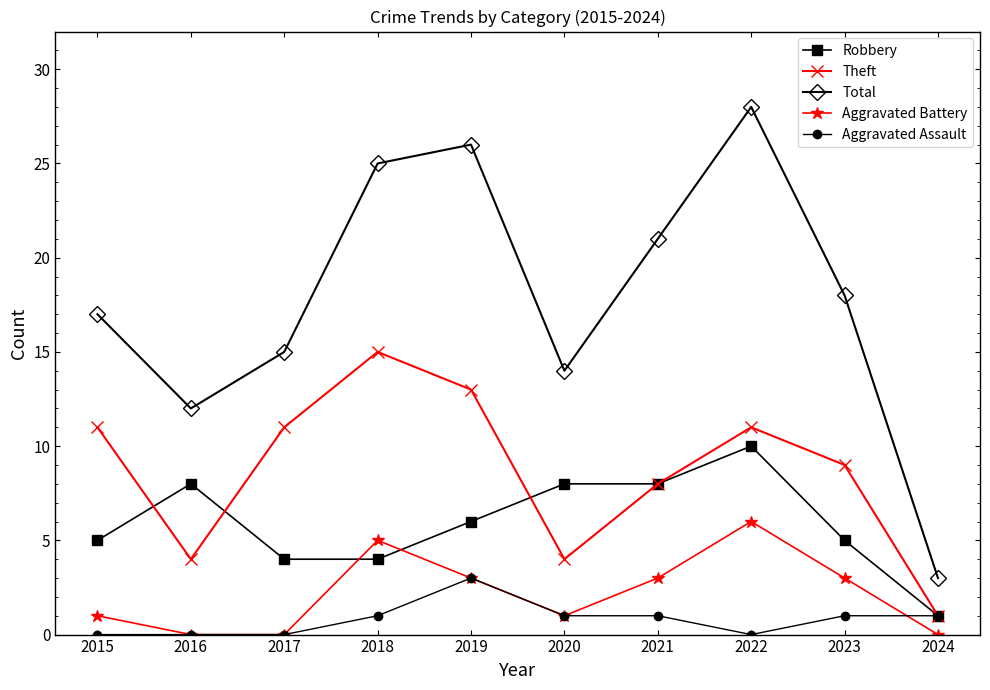

At 2022, list the series in order from largest to smallest.

Total, Theft, Robbery, Aggravated Battery, Aggravated Assault